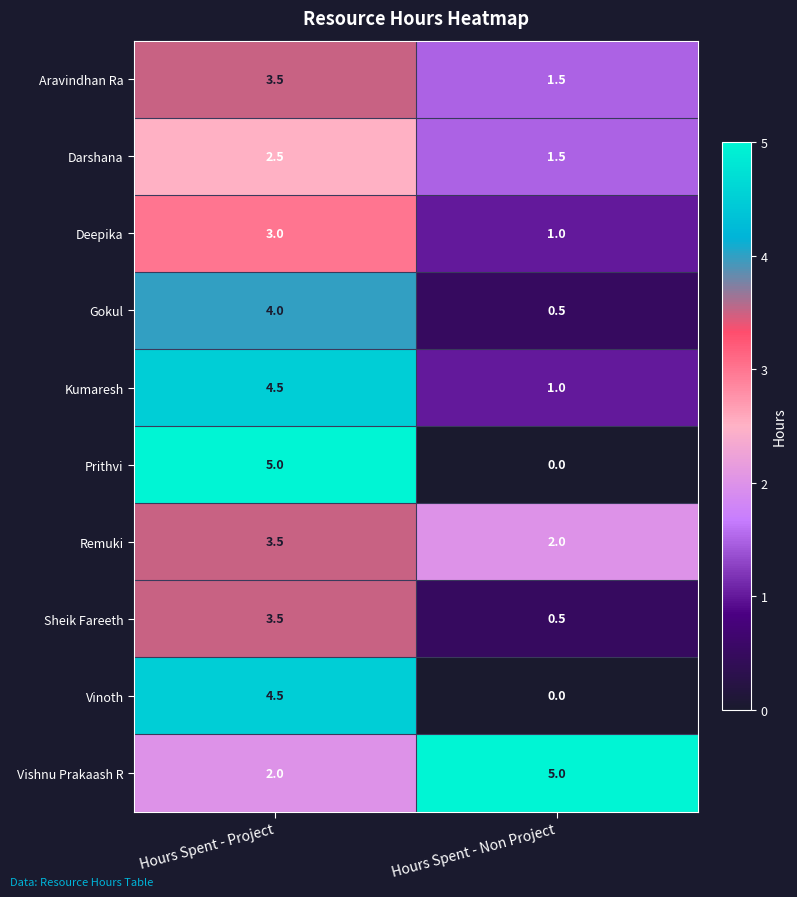

Rank the categories by Aravindhan Ra value from highest to lowest.

Hours Spent - Project, Hours Spent - Non Project